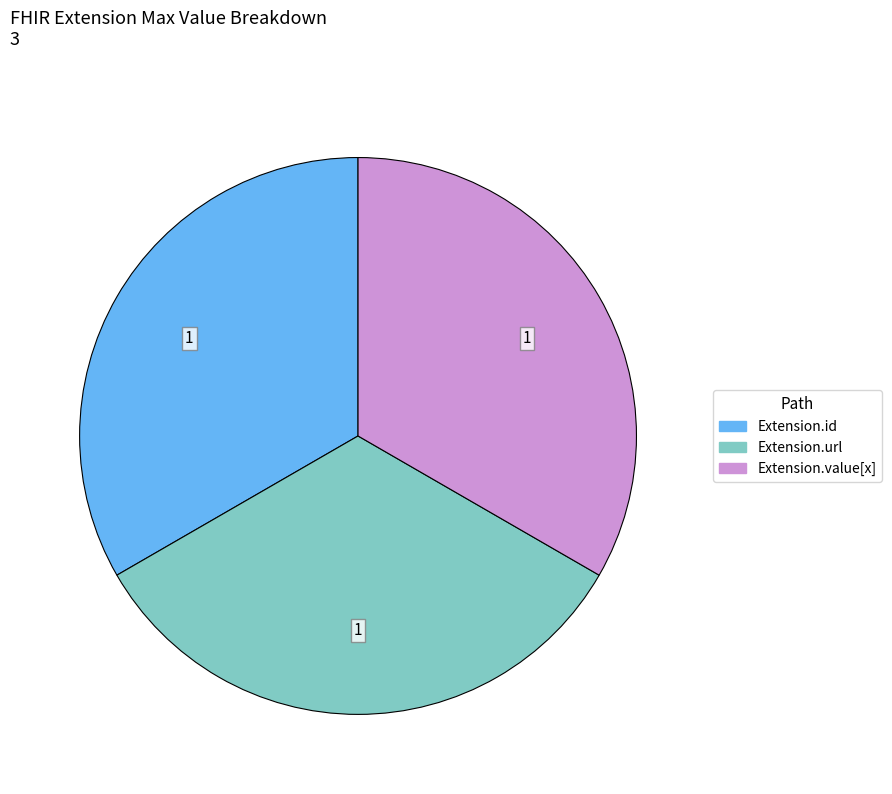

Does any single category account for the majority?

No